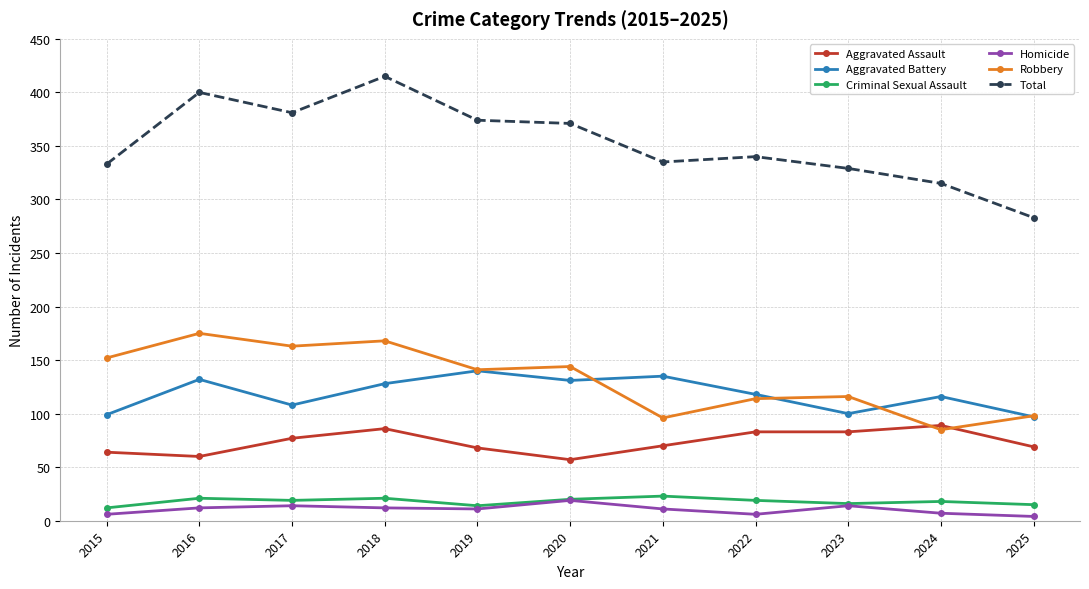

Does the chart have visible grid lines?

Yes